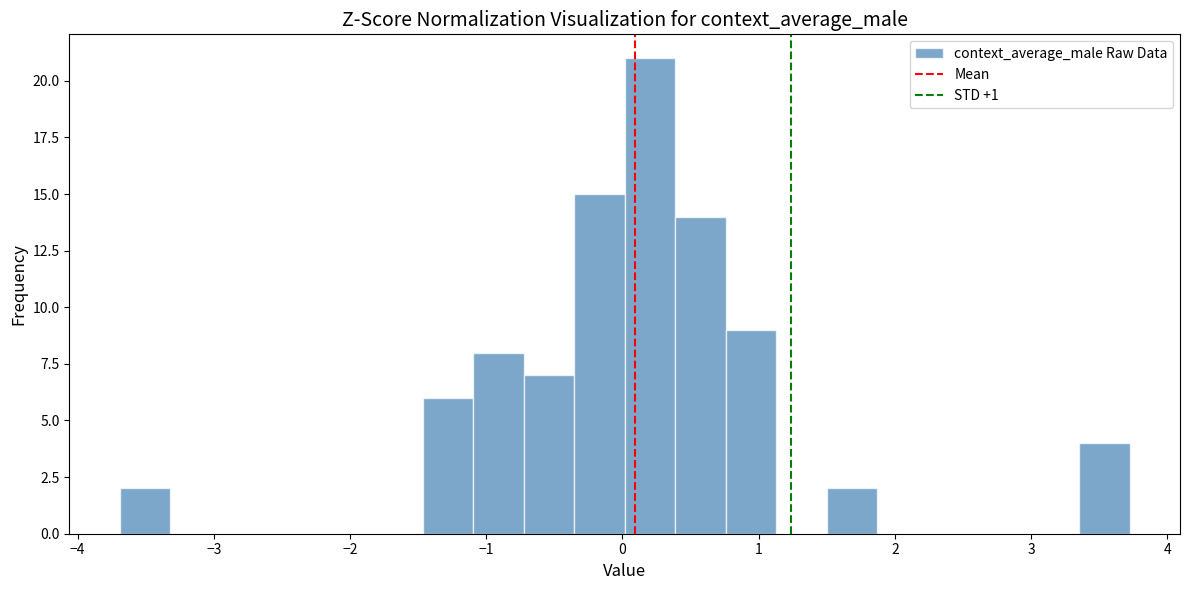

Read against the x-axis, roughly where is the centre of the tallest bar?

0.2